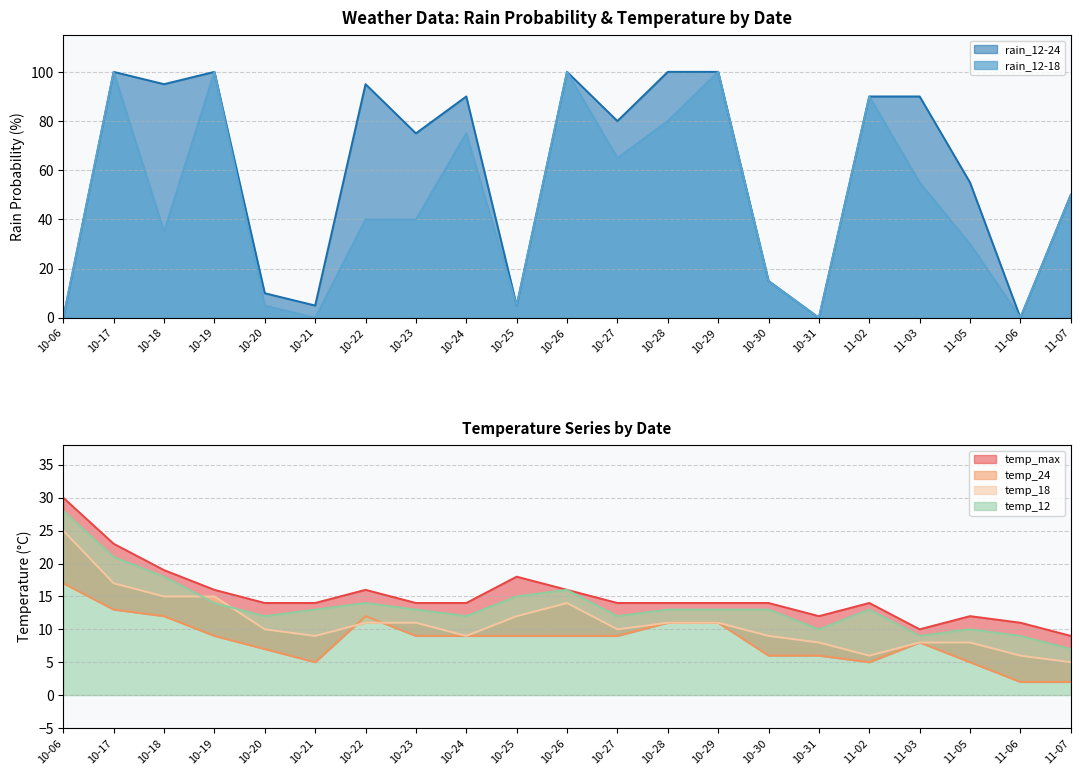

What is the maximum value for rain_12-18?

100